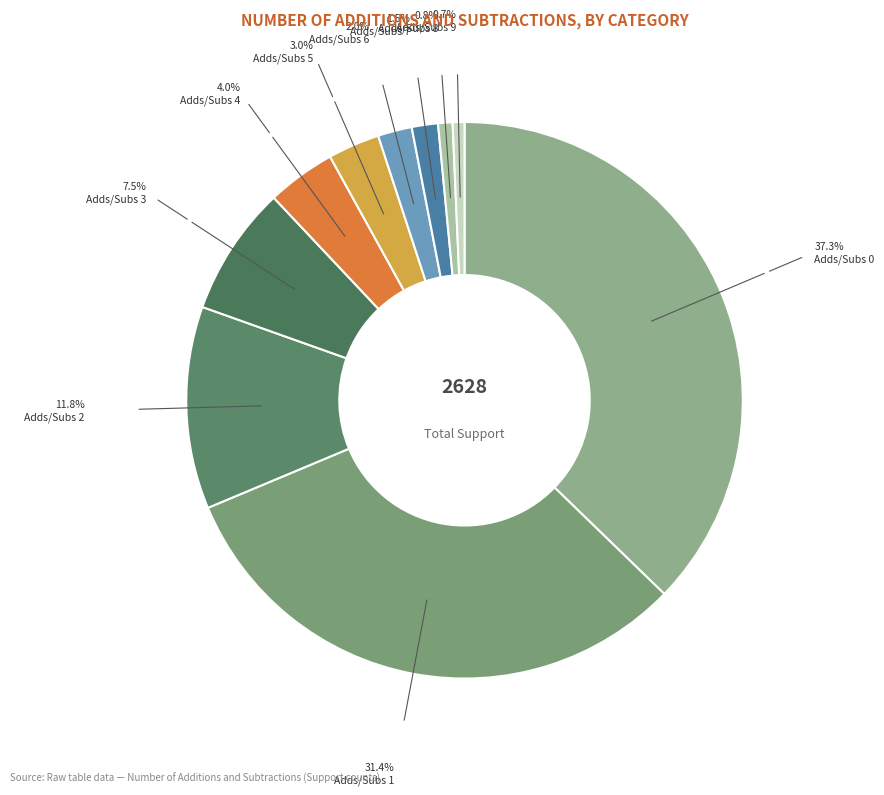

Count the number of slices in the pie.

10